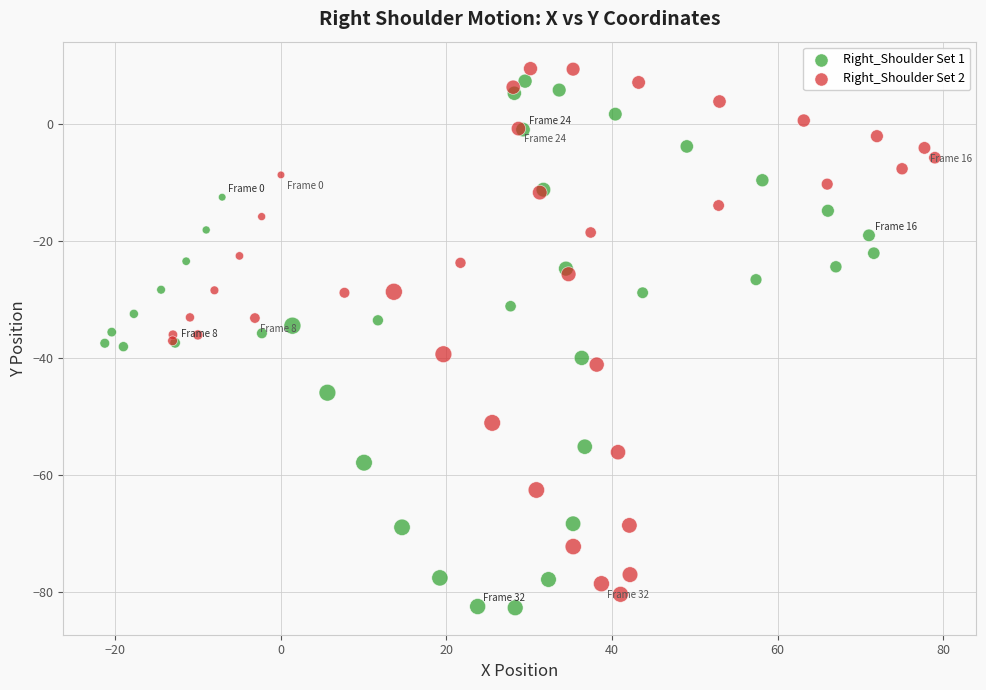

Which series reaches the maximum Y coordinate?

Right_Shoulder Set 2